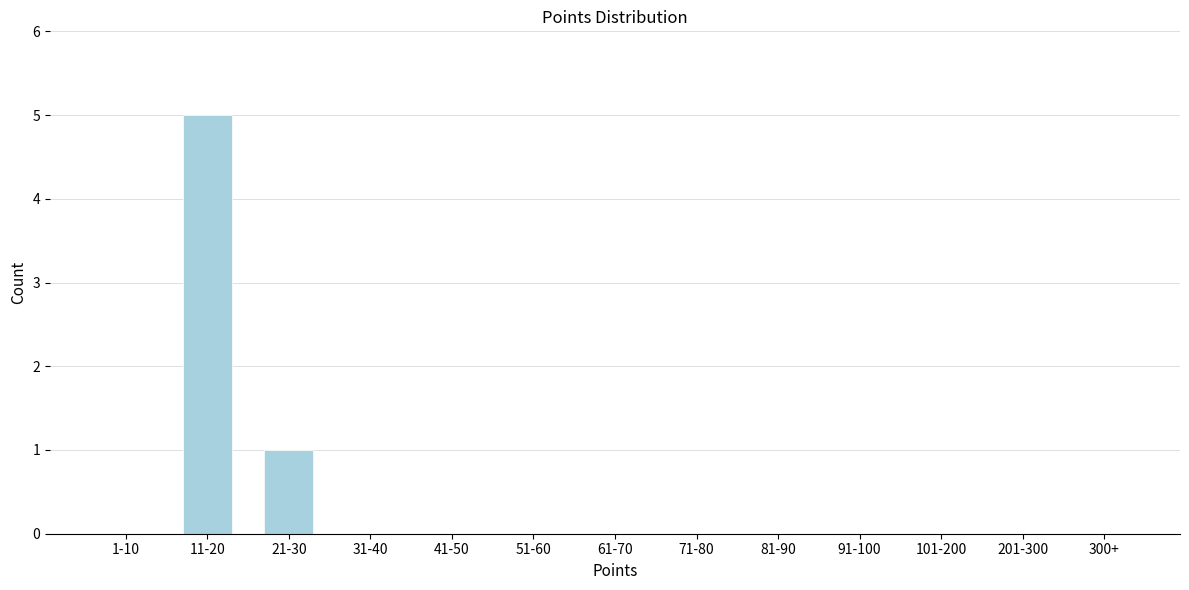

Reading right to left, transcribe all the data shown in this chart.

300+=0	201-300=0	101-200=0	91-100=0	81-90=0	71-80=0	61-70=0	51-60=0	41-50=0	31-40=0	21-30=1	11-20=5	1-10=0